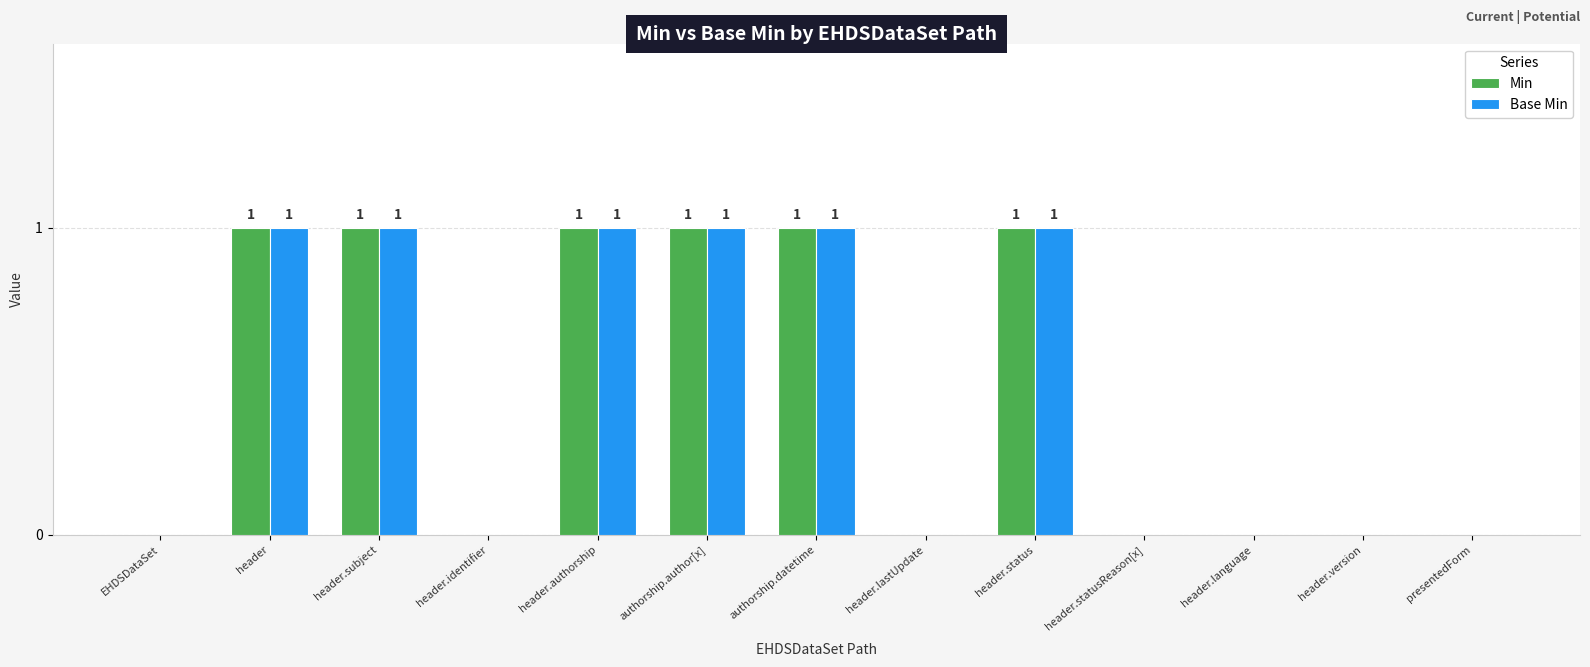

What are all the series names shown in the legend?

Min, Base Min